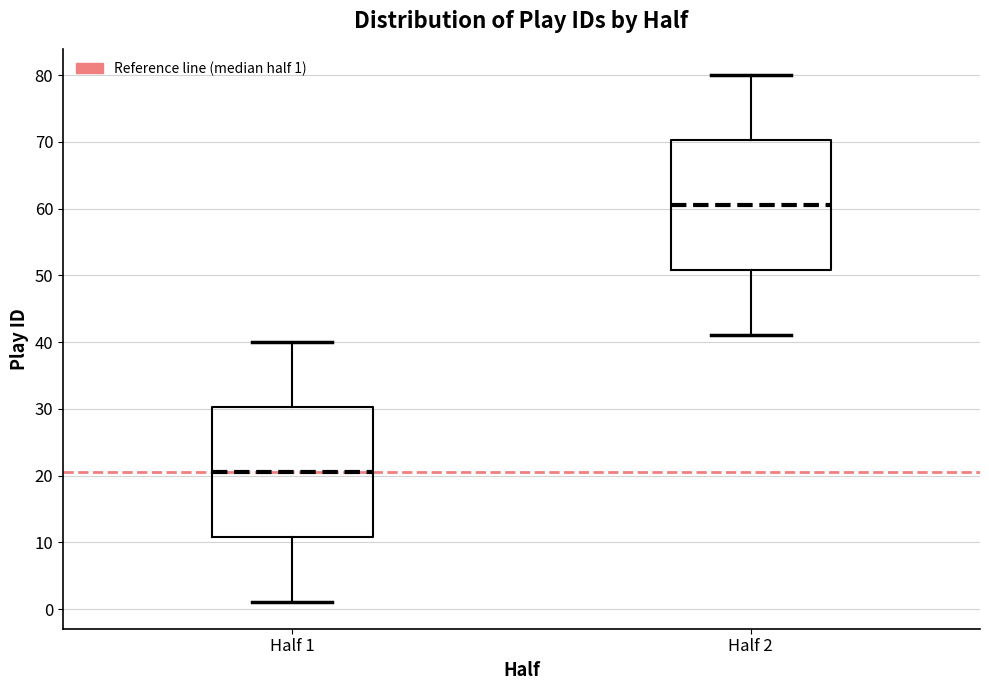

Reading left to right, transcribe this box plot: for each box, give where its median line is, the range the box spans, and where its two whiskers end, as read against the y-axis. The values are not printed on the chart, so give them approximately, as read against the axis.

Half 1: median 21, box 11 to 30, whiskers 1 to 40
Half 2: median 61, box 51 to 70, whiskers 41 to 80